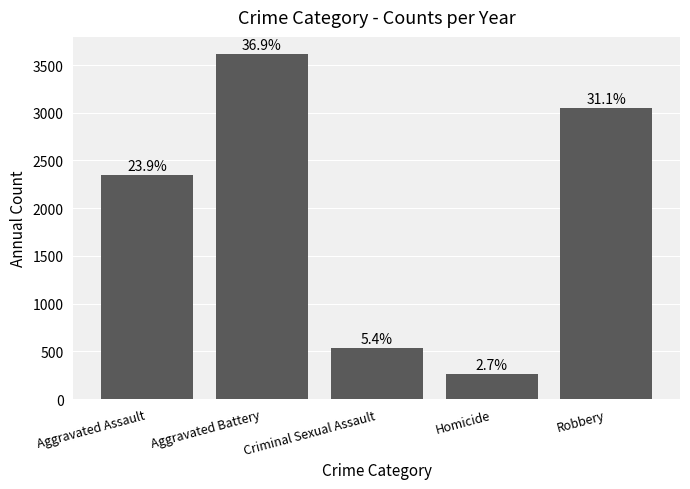

Between Criminal Sexual Assault and Homicide, which is larger?

Criminal Sexual Assault